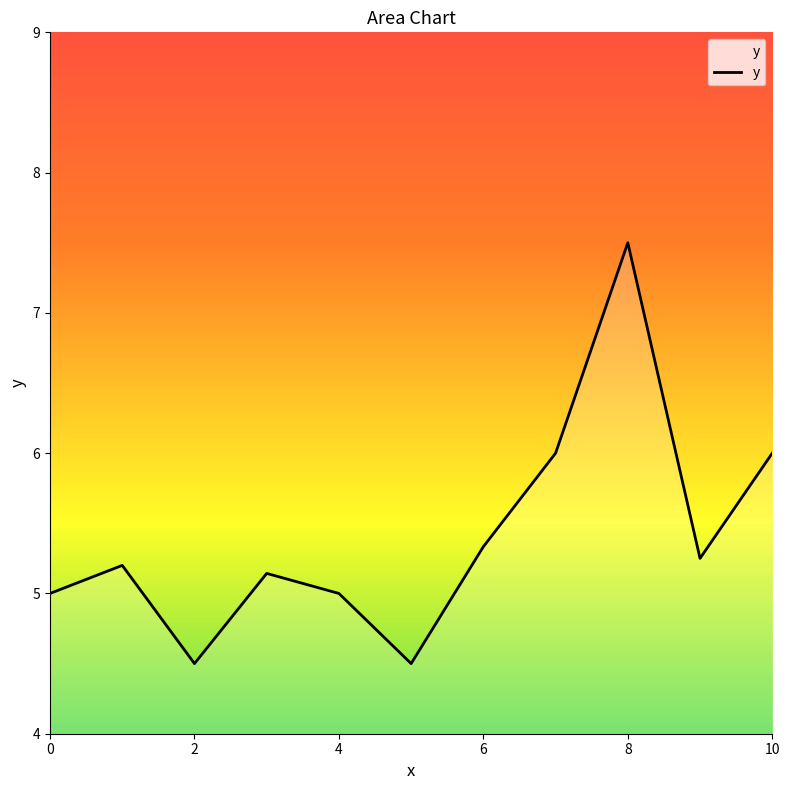

What is the difference between the maximum and minimum values?

3.0